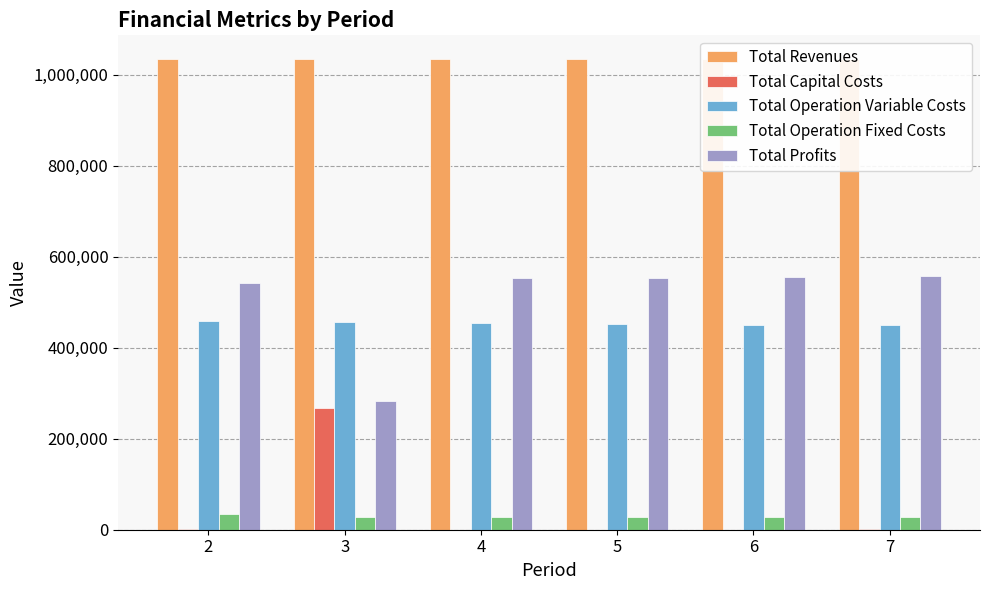

Reading right to left, transcribe all the data shown in this chart.

Total Revenues: 1034363.9	1034363.9	1034363.9	1034363.9	1034363.9	1034363.9
Total Capital Costs: 800.0	0.0	0.0	0.0	268000.0	800.0
Total Operation Variable Costs: 448642.9	450468.8	452292.2	454113.0	455931.3	457747.1
Total Operation Fixed Costs: 28247.2	28247.2	28247.2	28247.2	28247.2	33711.7
Total Profits: 556673.8	555647.9	553824.5	552003.7	282185.4	542105.1